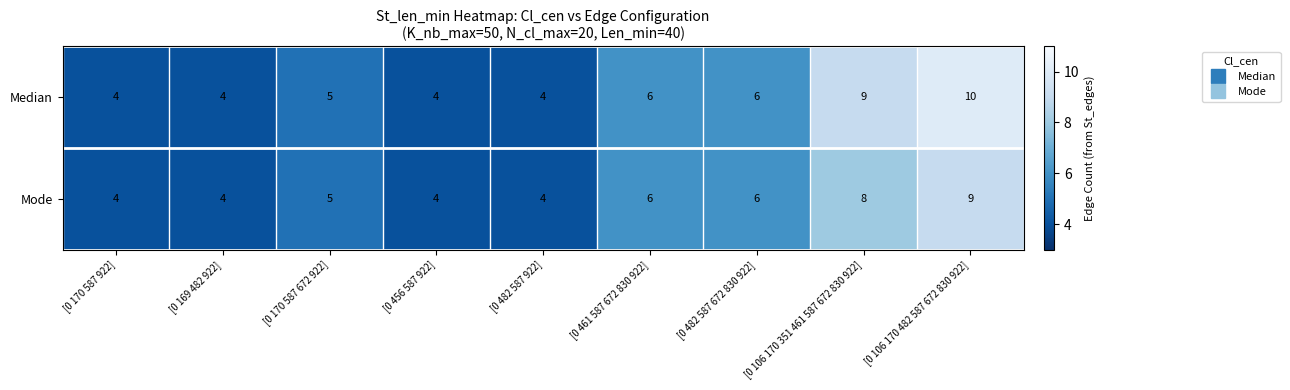

True or false: Mode has a value of 5 at [0 106 170 351 461 587 672 830 922].

False